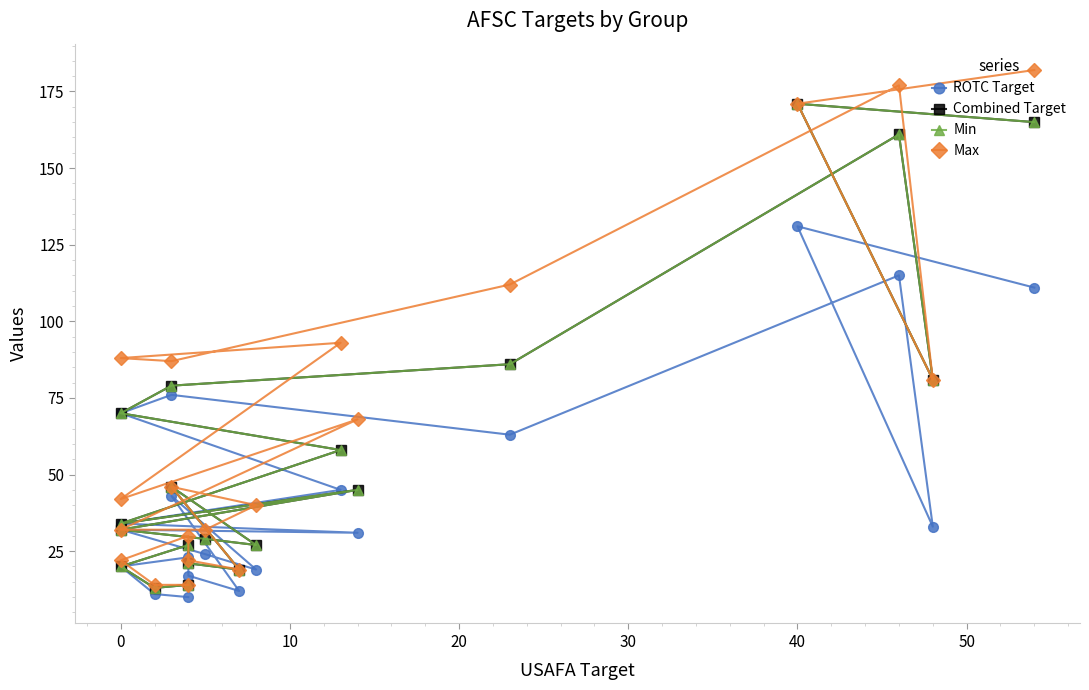

How many values in the Min series are below 45?

10